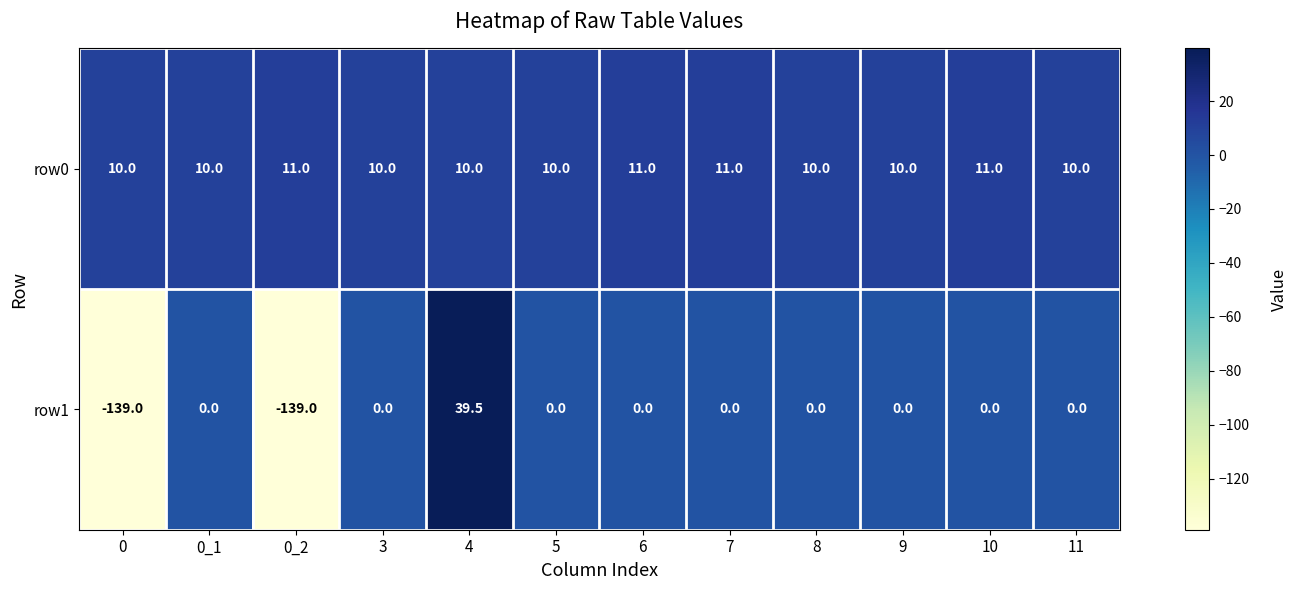

What is the sum of the row0 values at 11 and 7?

21.0